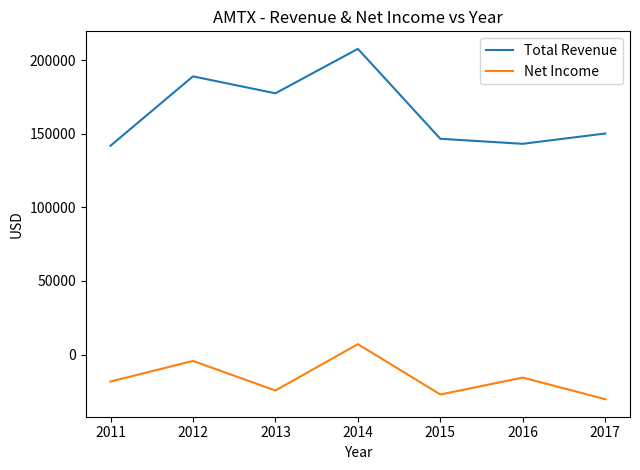

Reading right to left, transcribe all the data shown in this chart.

Total Revenue: 150200	143200	146600	207700	177500	189000	141900
Net Income: -30300	-15600	-27100	7100	-24400	-4300	-18300